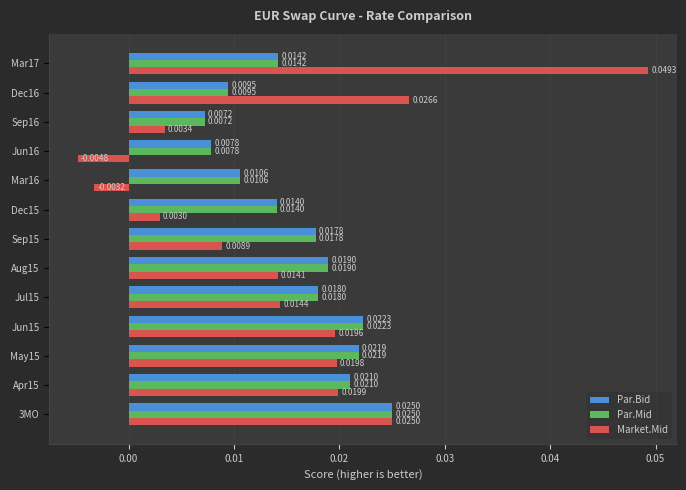

Which series has the largest range (max minus min)?

Market.Mid